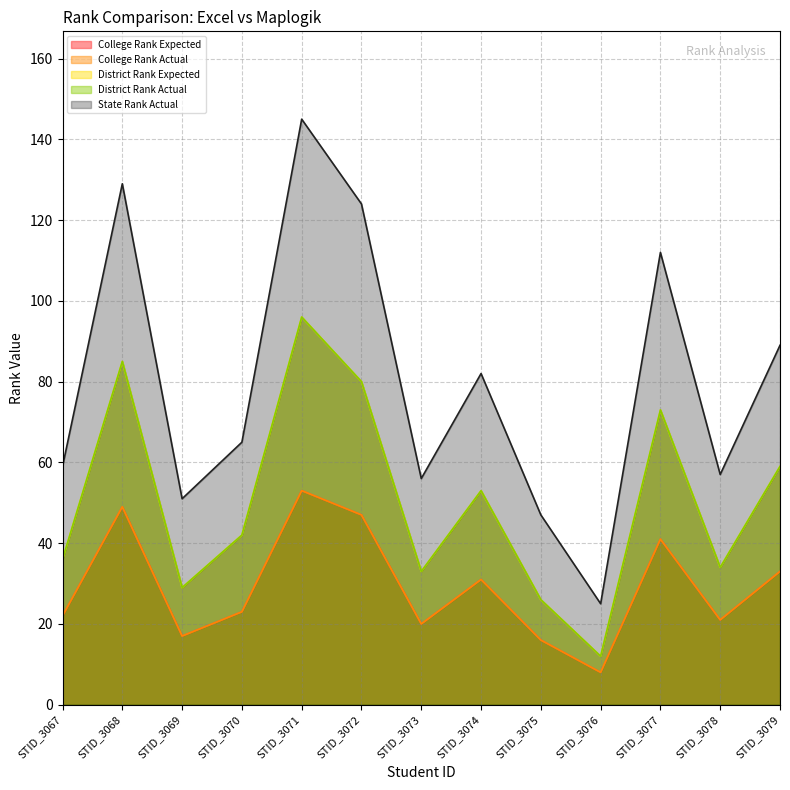

Rank the series by their maximum value, from lowest to highest.

College Rank Expected, College Rank Actual, District Rank Expected, District Rank Actual, State Rank Actual